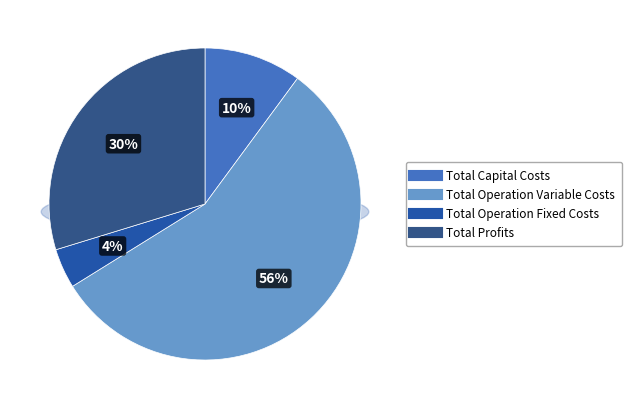

To the nearest percent, what is the combined percentage of Total Operation Variable Costs and Total Capital Costs?

66%